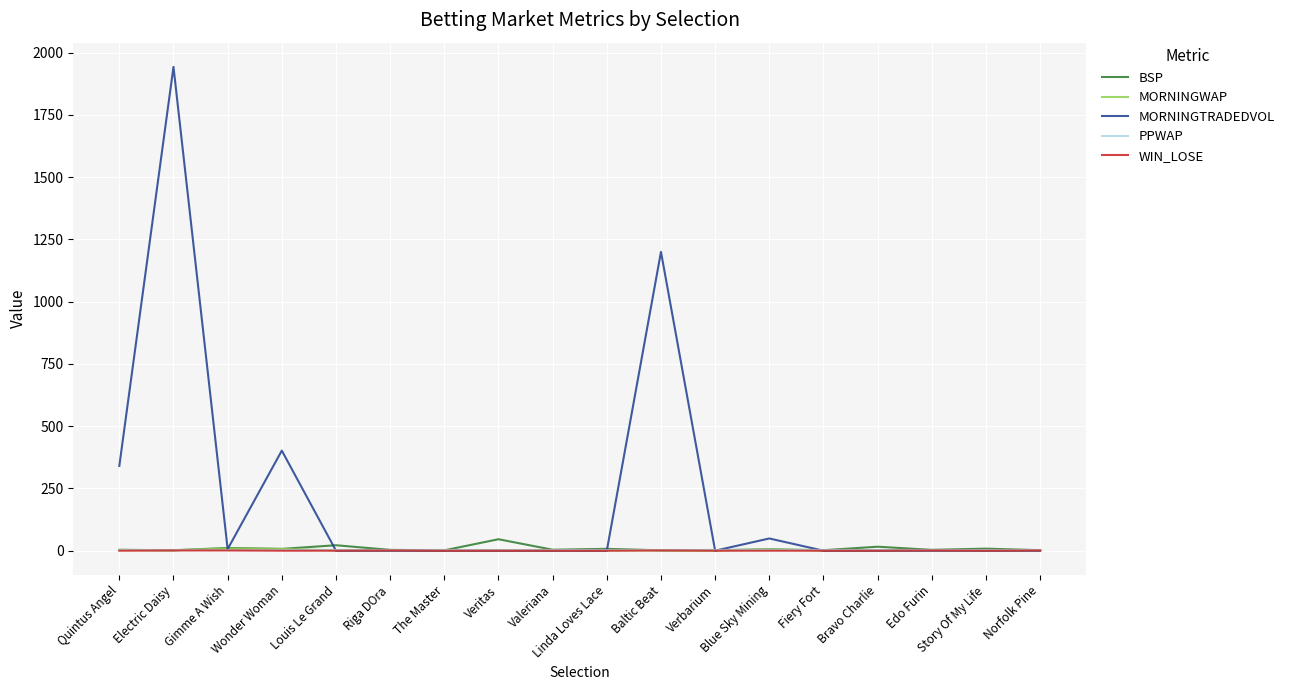

At which label is MORNINGTRADEDVOL closest to 971?

Baltic Beat